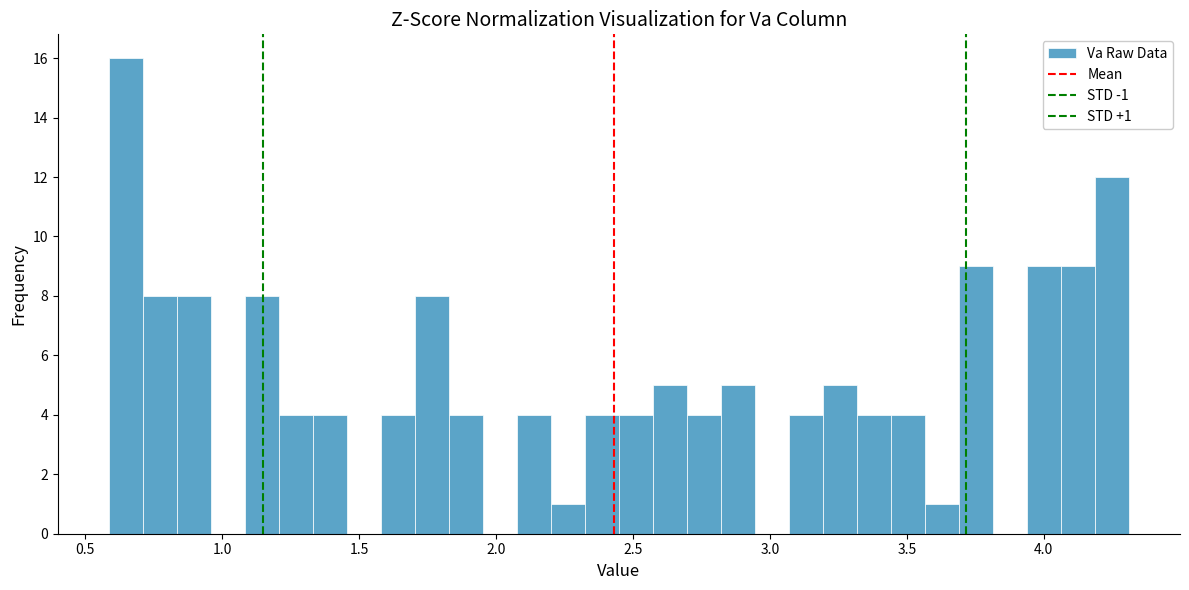

Around what value on the x-axis is the tallest bar? Give the approximate position of its centre, as read against the axis.

0.65